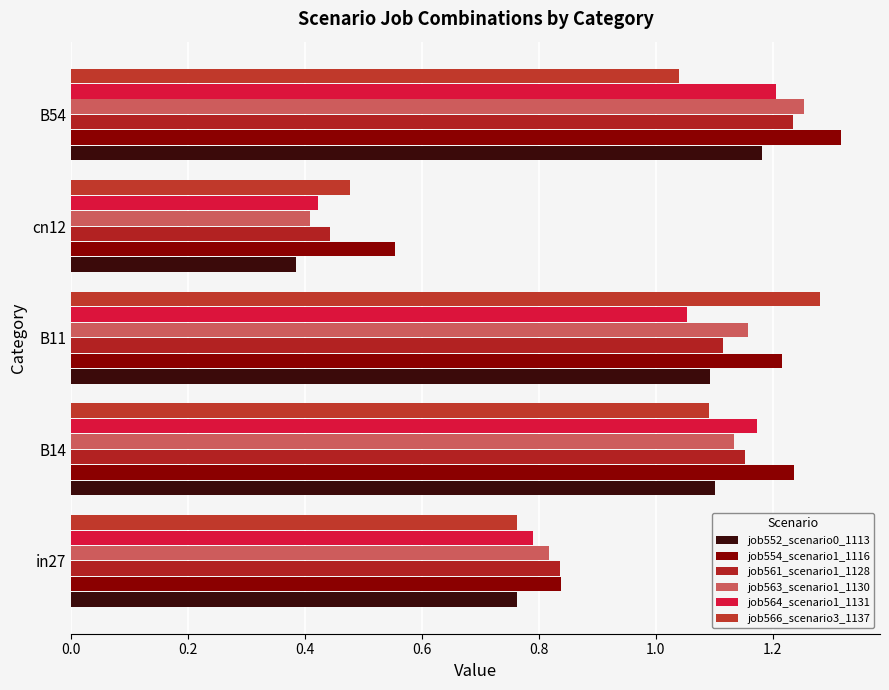

What is the difference between the maximum and second lowest values in the job564_scenario1_1131 series?

0.4